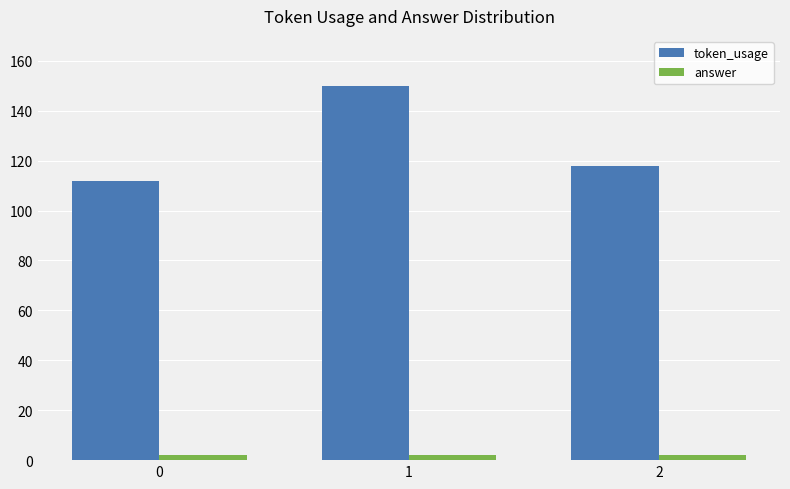

Read the token_usage value at 0, to the nearest 5.

110